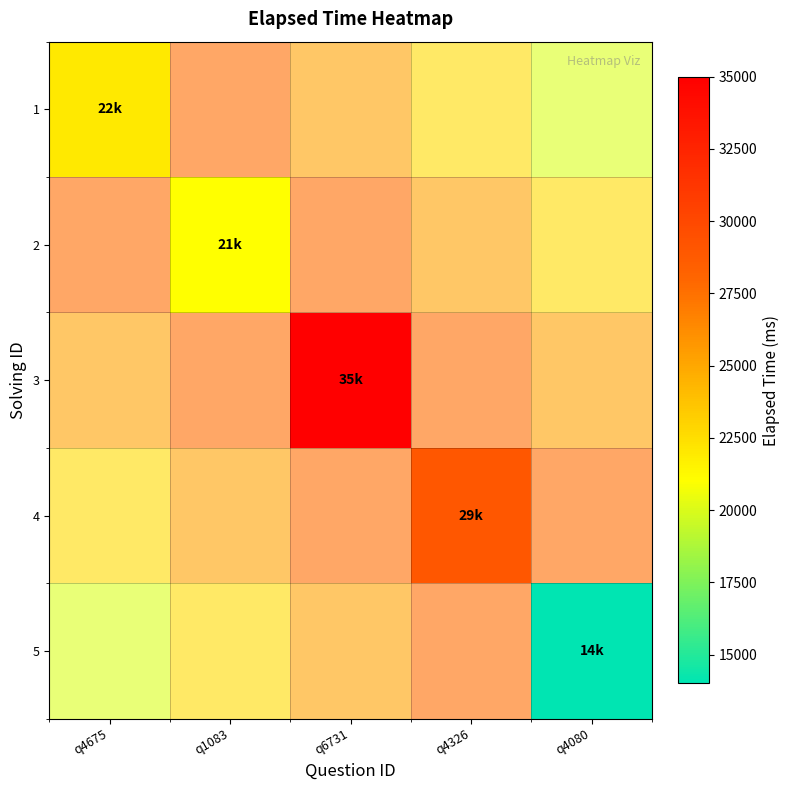

What is the maximum value shown in the chart?

35000.0